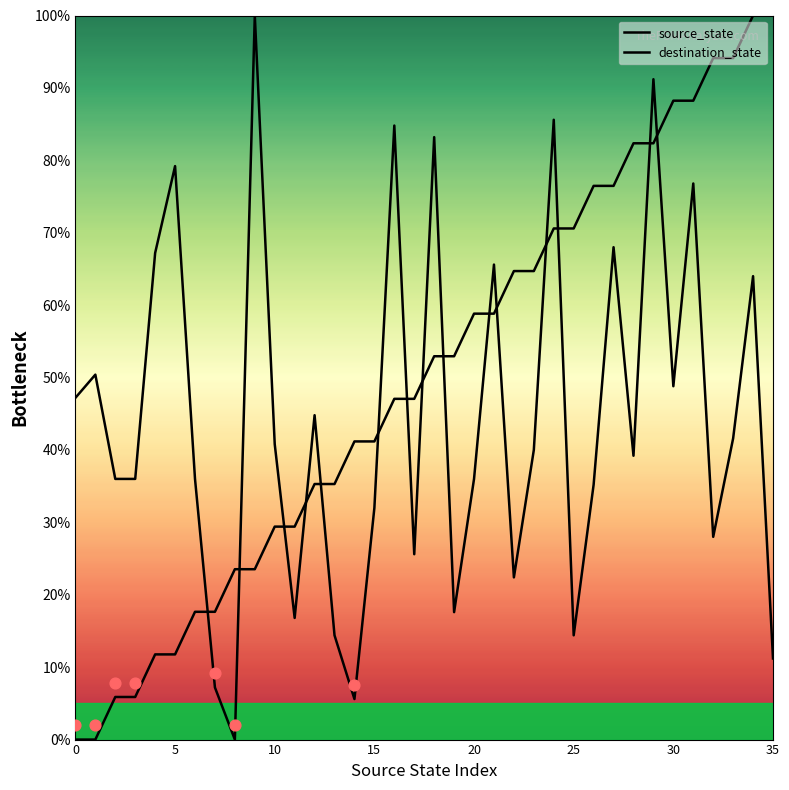

What are all the series names shown in the legend?

source_state, destination_state